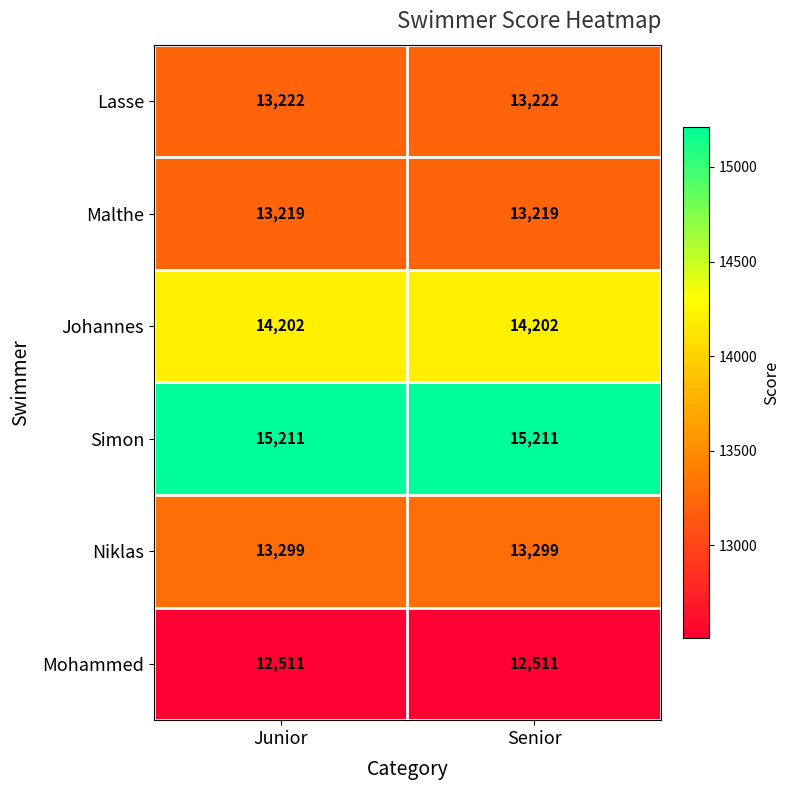

Which series has the largest total across all categories?

Simon